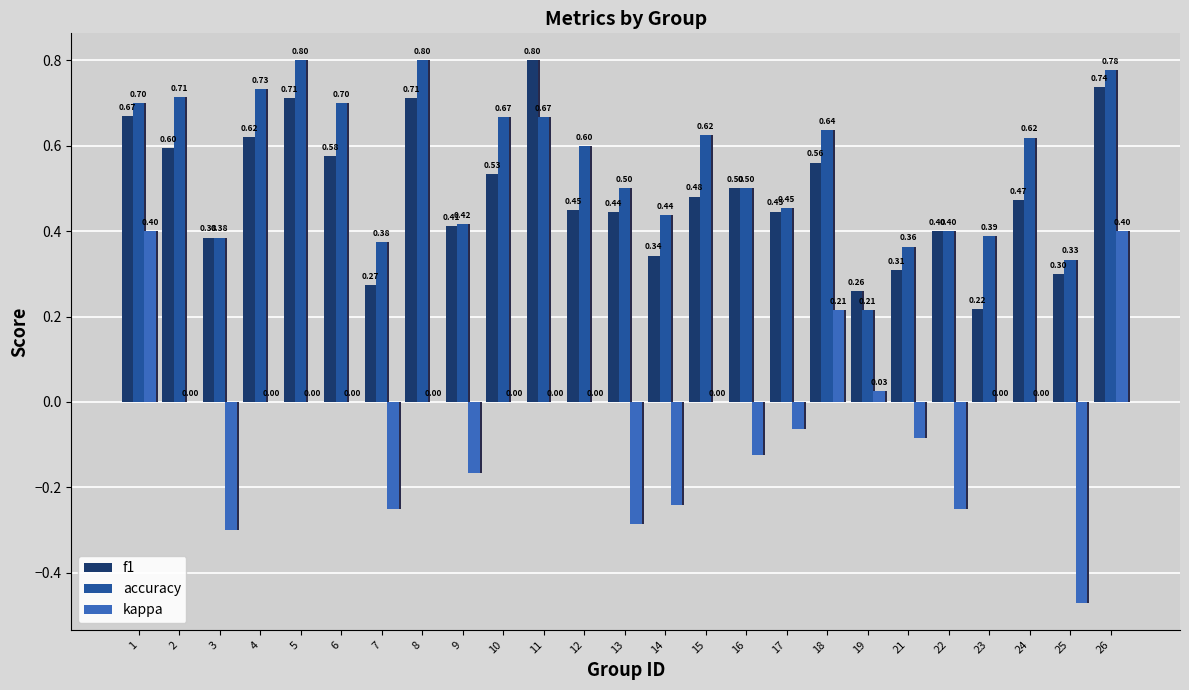

What value does the kappa series have at 26?

0.4